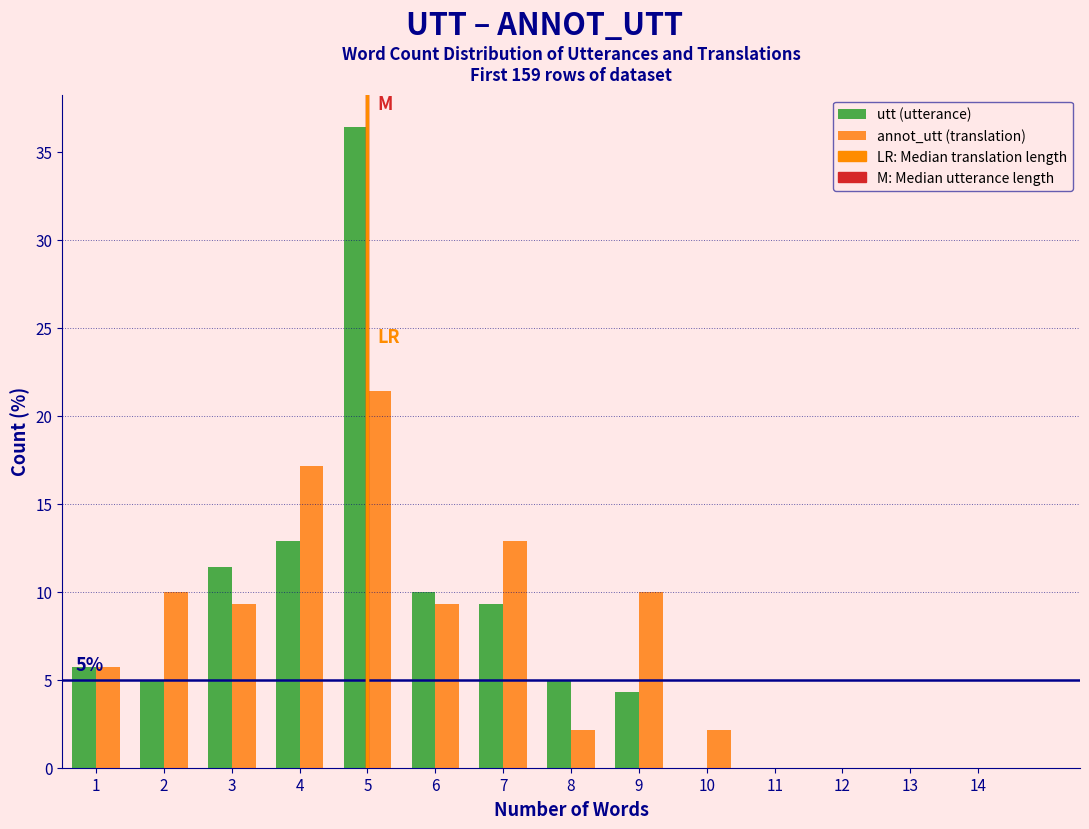

In the annot_utt (translation) series, which range on the x-axis has the tallest bar?

4.5 to 5.5